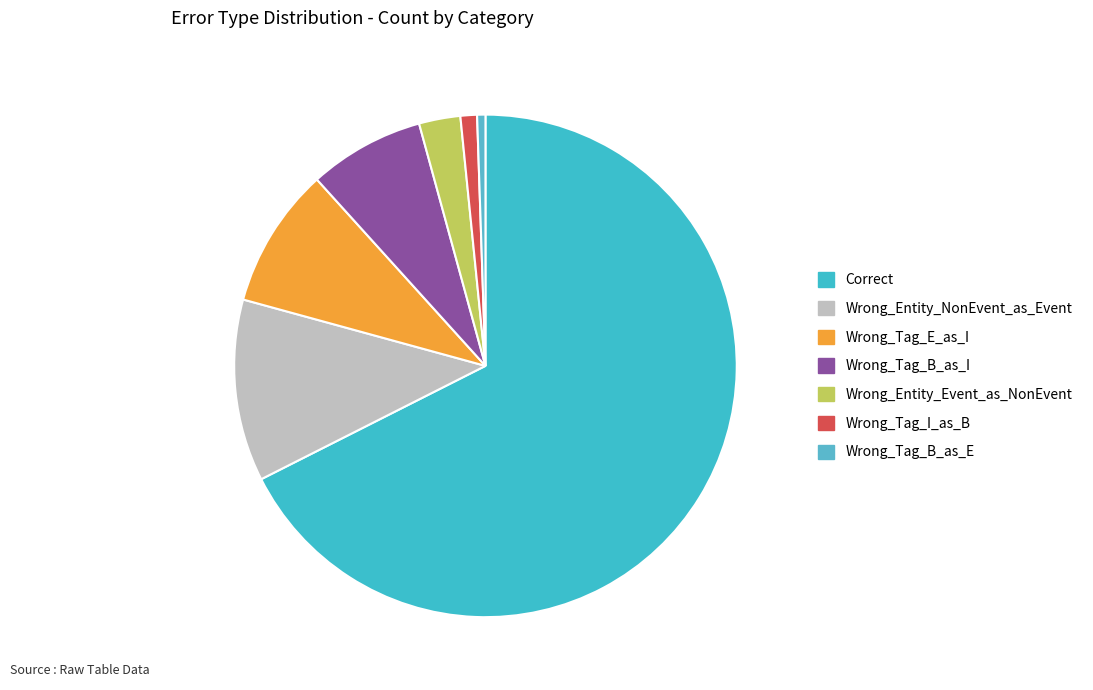

What percentage is the Wrong_Entity_Event_as_NonEvent slice, to the nearest percent?

3%